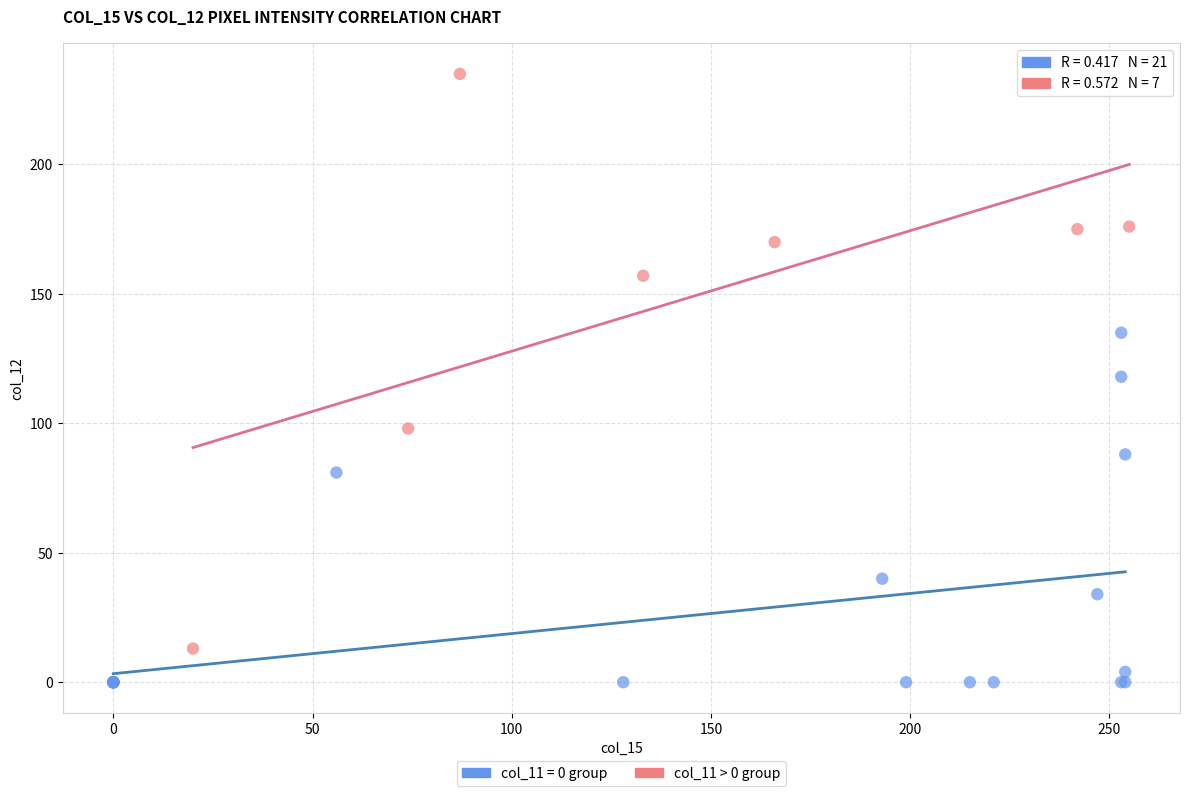

Which series has the largest Y range (max minus min)?

col_11 > 0 group